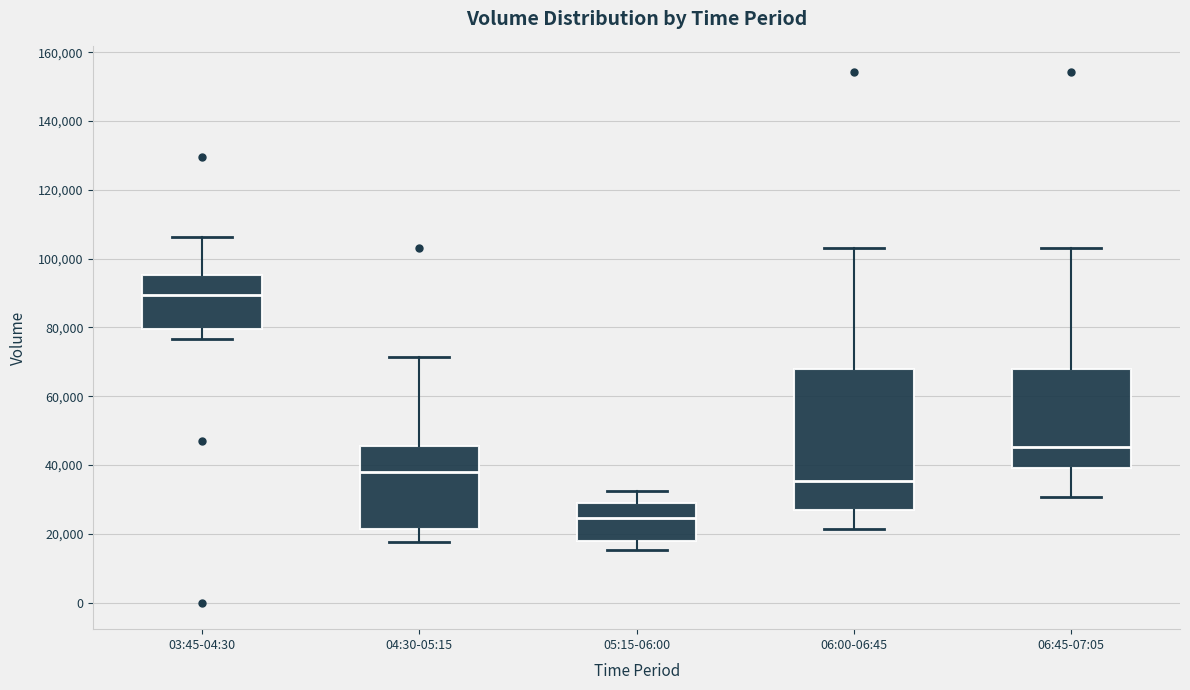

Reading left to right, read every box against the y-axis: the position of its median line, the range the box covers, and the ends of its whiskers. The values are not printed on the chart, so give them approximately, as read against the axis.

03:45-04:30: median 90000, box 80000 to 96000, whiskers 76000 to 106000
04:30-05:15: median 38000, box 22000 to 46000, whiskers 18000 to 72000
05:15-06:00: median 24000, box 18000 to 28000, whiskers 16000 to 32000
06:00-06:45: median 36000, box 26000 to 68000, whiskers 22000 to 104000
06:45-07:05: median 46000, box 40000 to 68000, whiskers 30000 to 104000